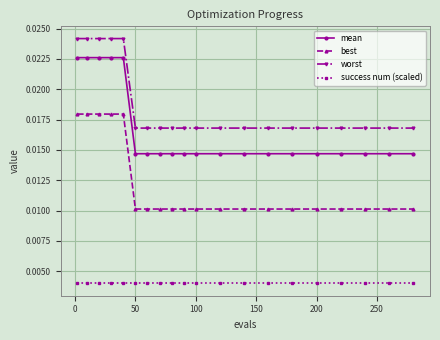

List the series in order of their peak value, highest first.

worst, mean, best, success num (scaled)